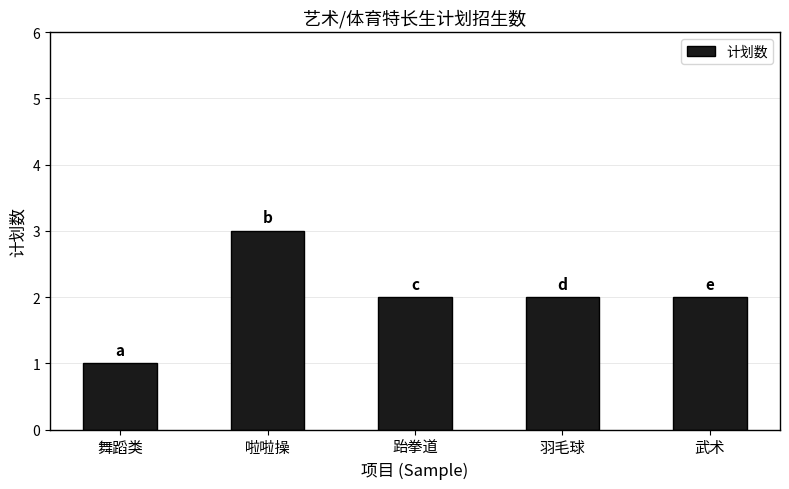

Read the value at 武术.

2